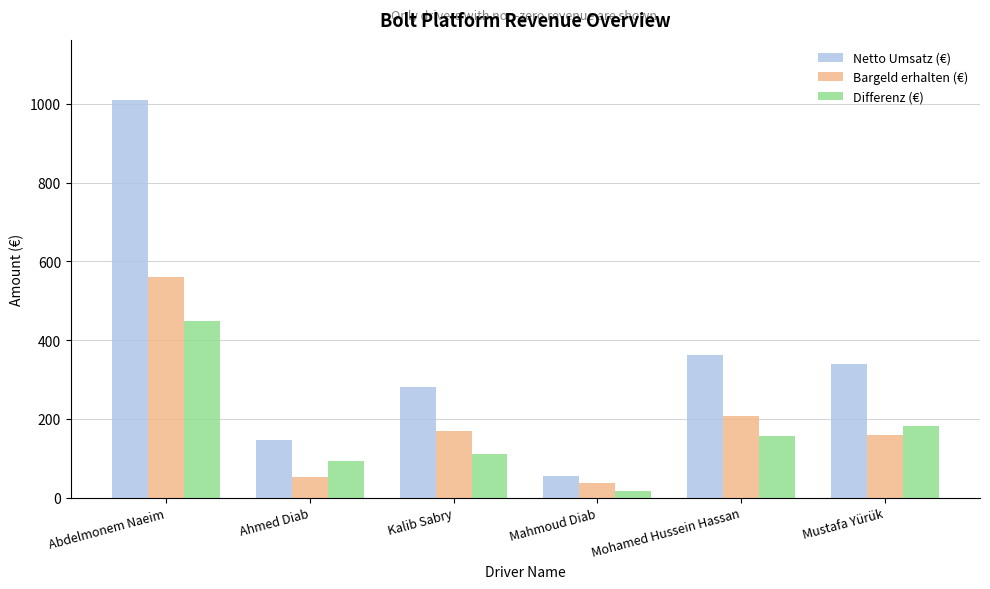

Which series has the widest spread of values?

Netto Umsatz (€)